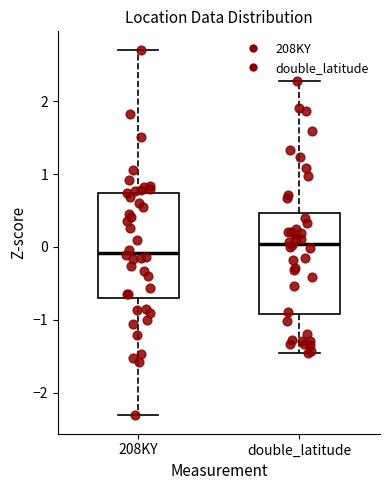

Reading left to right, read every box against the y-axis: the position of its median line, the range the box covers, and the ends of its whiskers. The values are not printed on the chart, so give them approximately, as read against the axis.

208KY: median -0.1, box -0.7 to 0.7, whiskers -2.3 to 2.7
double_latitude: median 0.0, box -0.9 to 0.5, whiskers -1.5 to 2.3